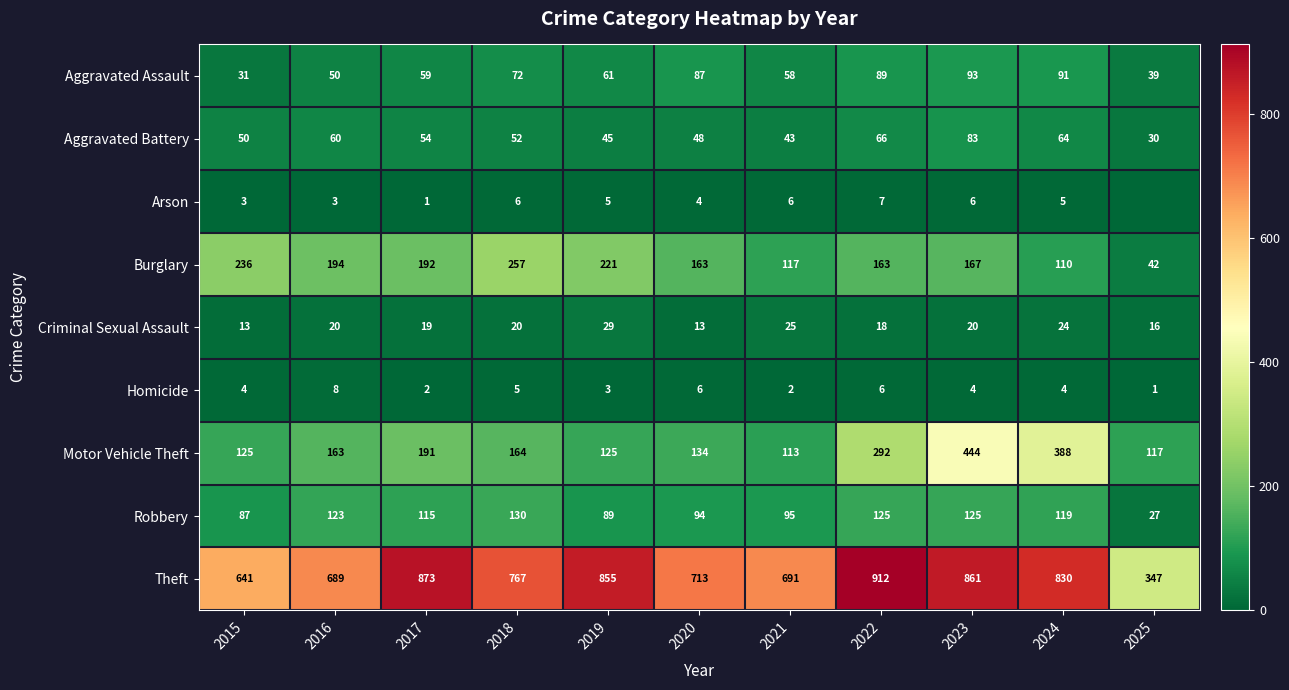

Rank the series at 2024 from highest to lowest value.

Theft, Motor Vehicle Theft, Robbery, Burglary, Aggravated Assault, Aggravated Battery, Criminal Sexual Assault, Arson, Homicide